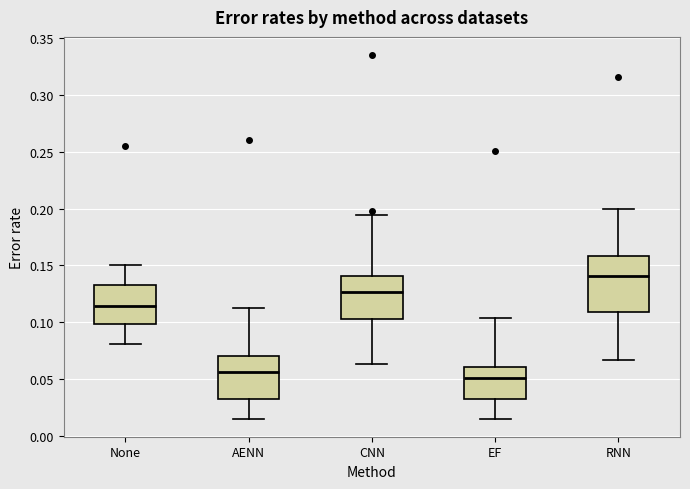

Where does the lower whisker of the box for EF end on the y-axis? The values are not printed on the chart, so give them approximately, as read against the axis.

0.015